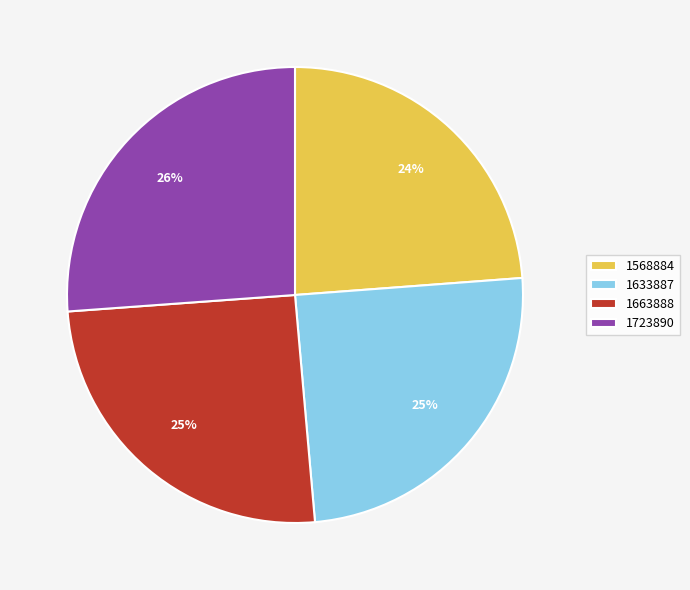

Do 1633887 and 1723890 together represent more than half of the pie?

Yes